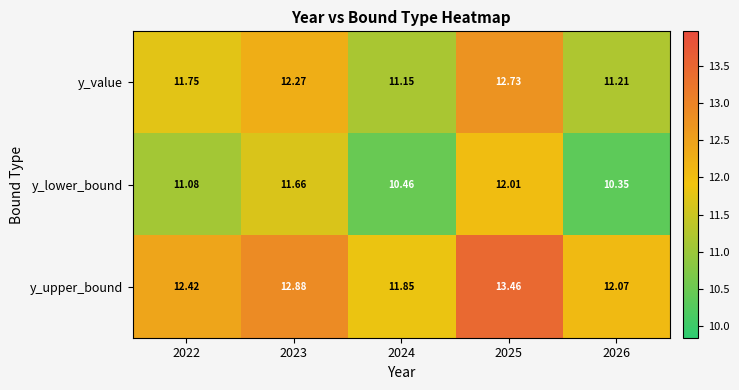

At 2024, list the series in order from largest to smallest.

y_upper_bound, y_value, y_lower_bound